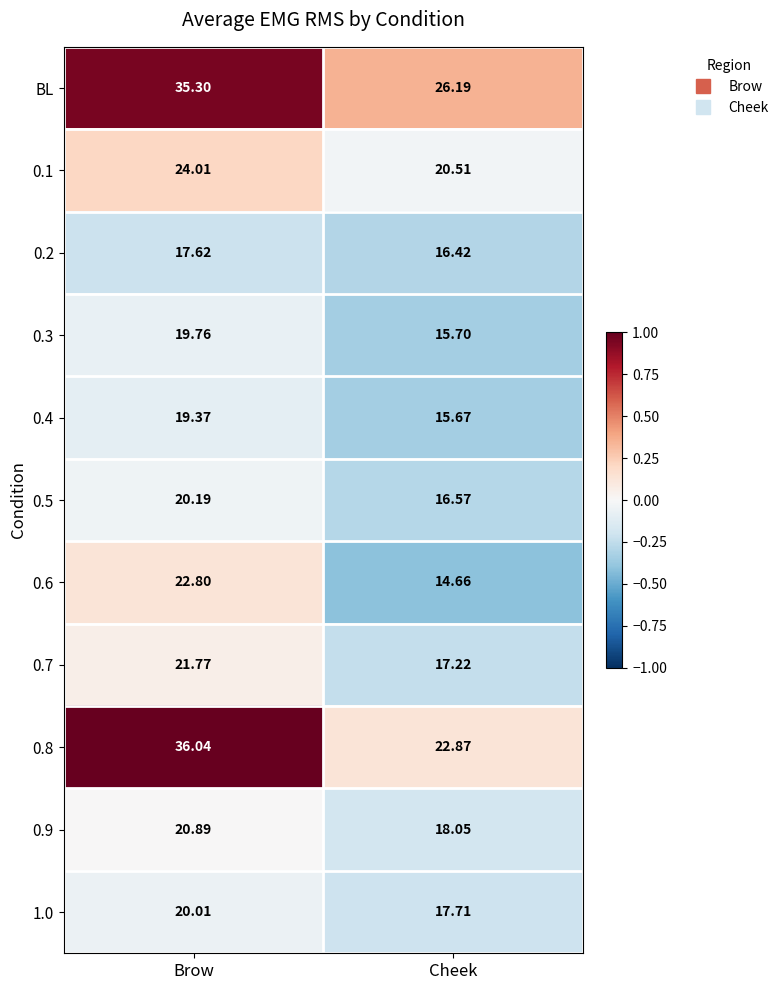

Rank the categories by 0.5 value from lowest to highest.

Cheek, Brow